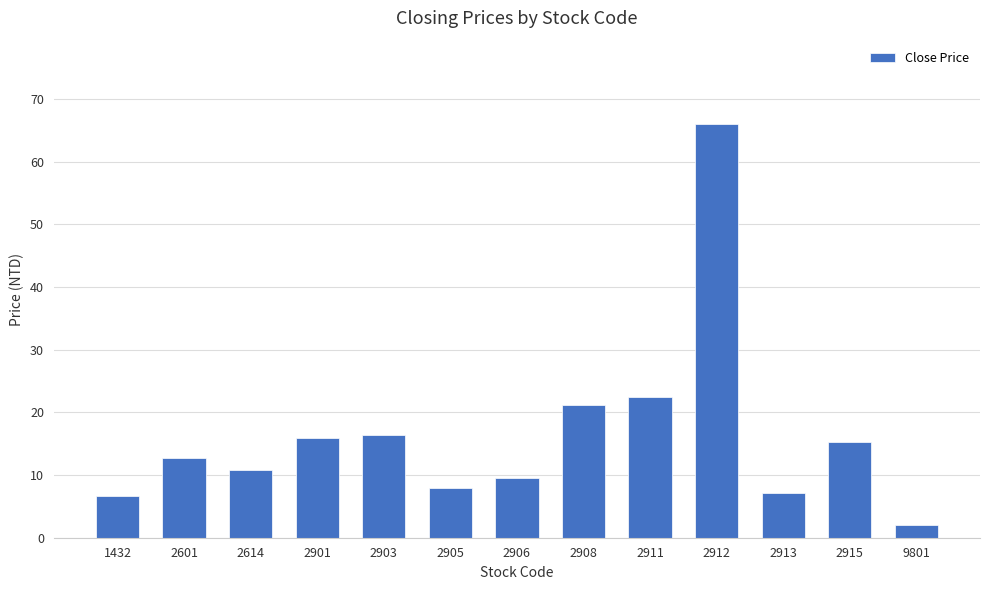

What is the smallest value displayed?

2.1